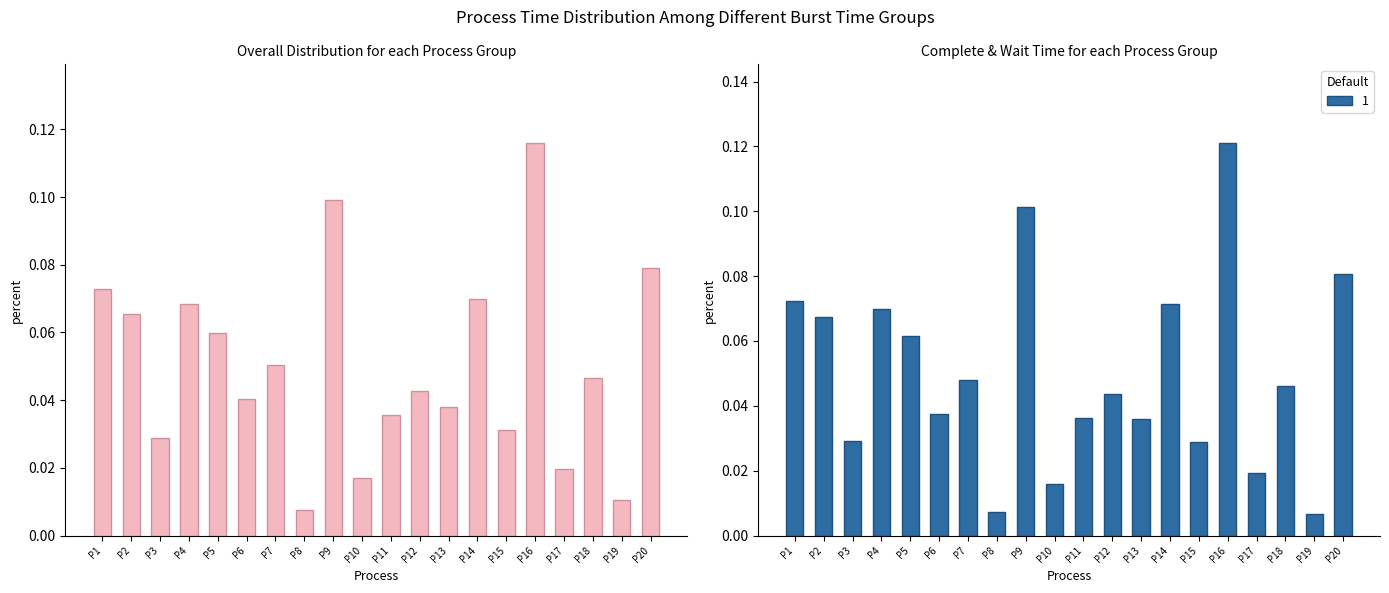

Are the bars horizontal?

No